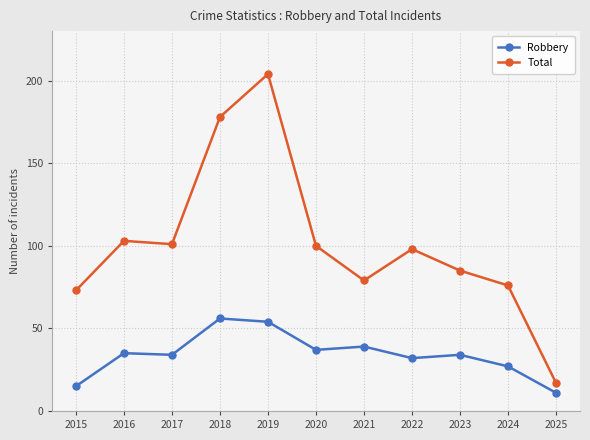

Reading right to left, what are all the values shown in this chart?

Robbery: 11	27	34	32	39	37	54	56	34	35	15
Total: 17	76	85	98	79	100	204	178	101	103	73